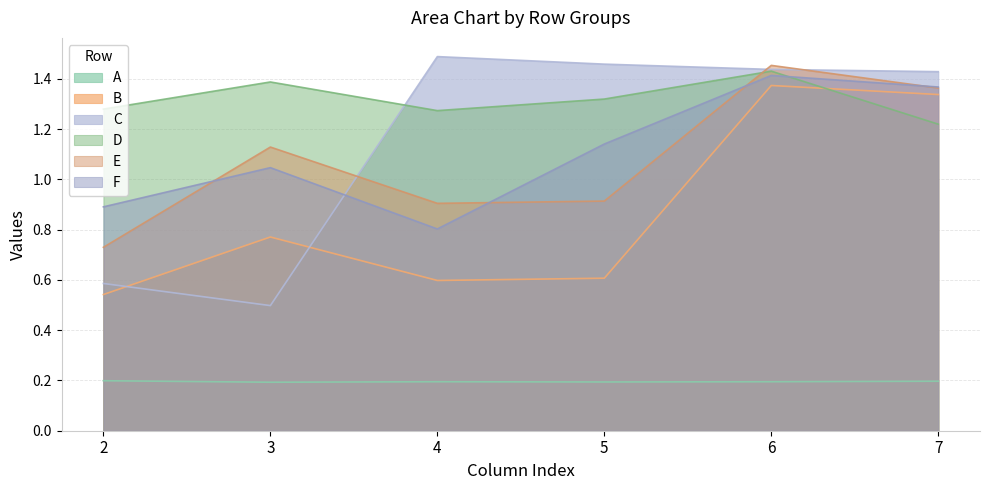

How many D values are between 1 and 2?

6